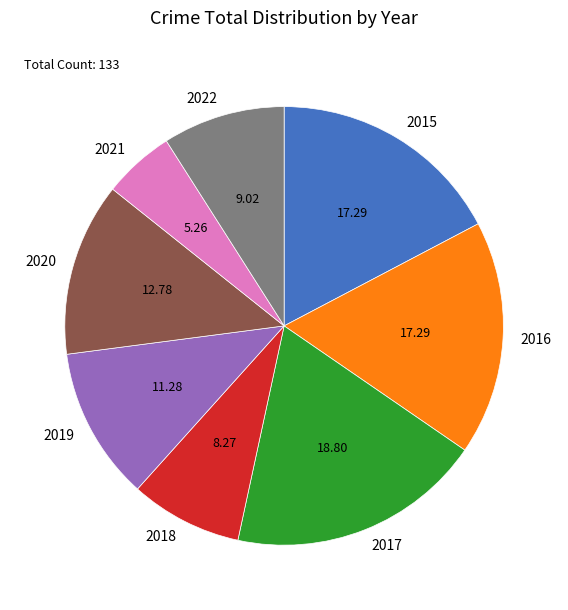

How many segments does this pie chart have?

8